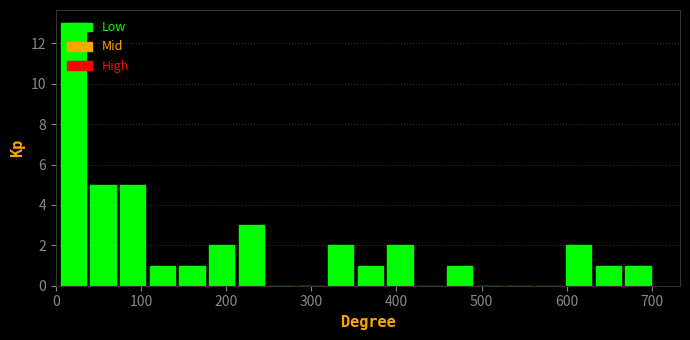

Around what value on the x-axis is the tallest bar? Give the approximate position of its centre, as read against the axis.

20